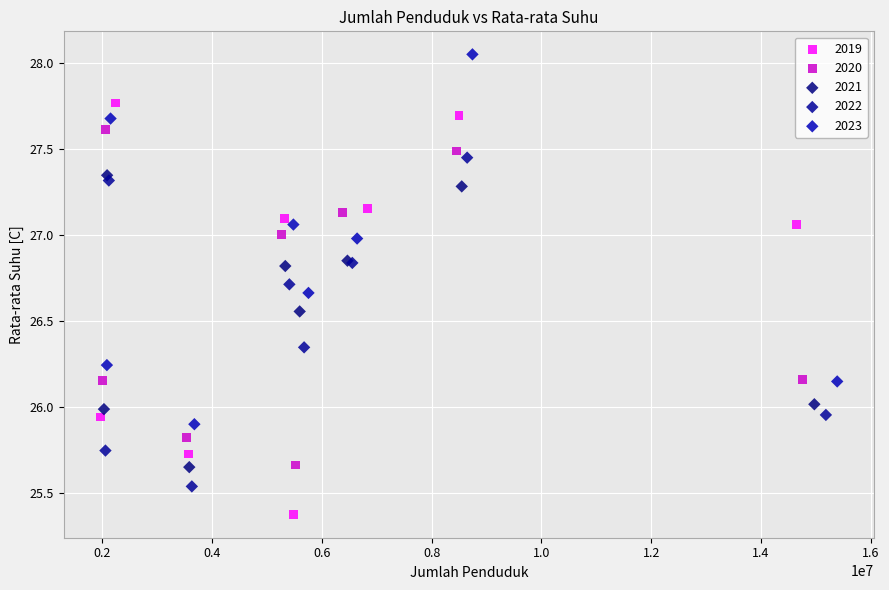

Which series reaches the maximum Y coordinate?

2023